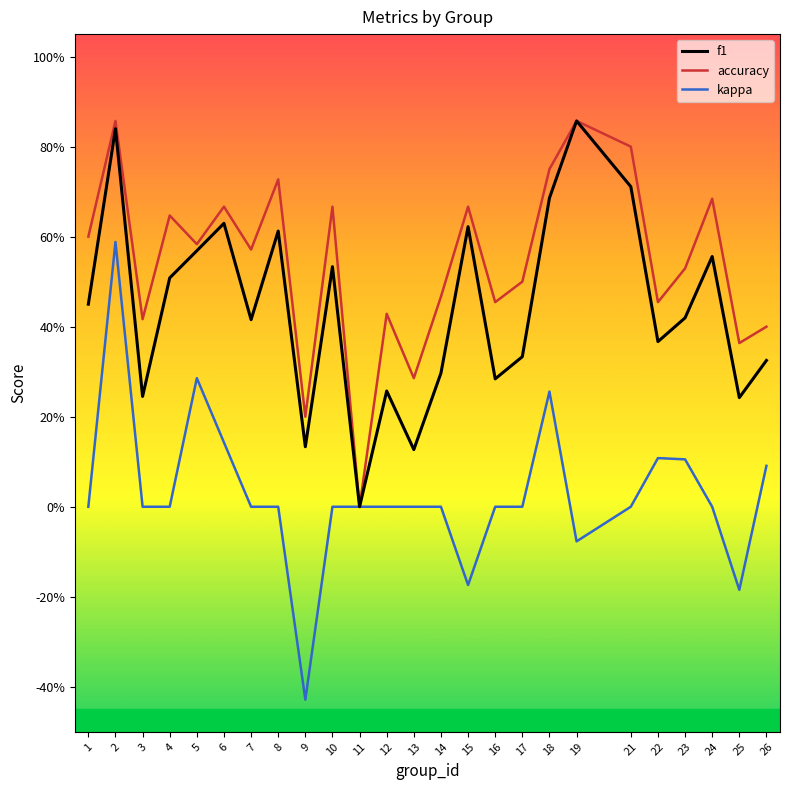

What is the value of the kappa point at the 6th from the left?

0.1